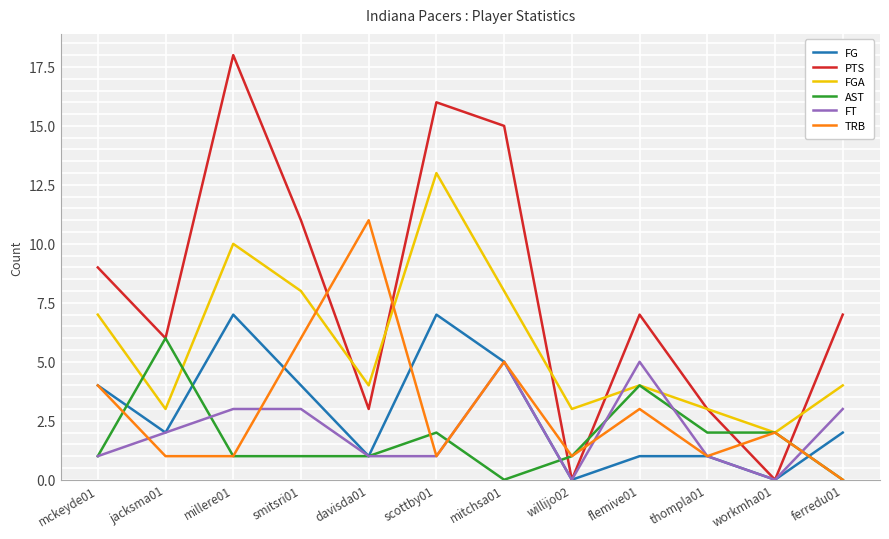

At how many categories does at least one series exceed 4?

9